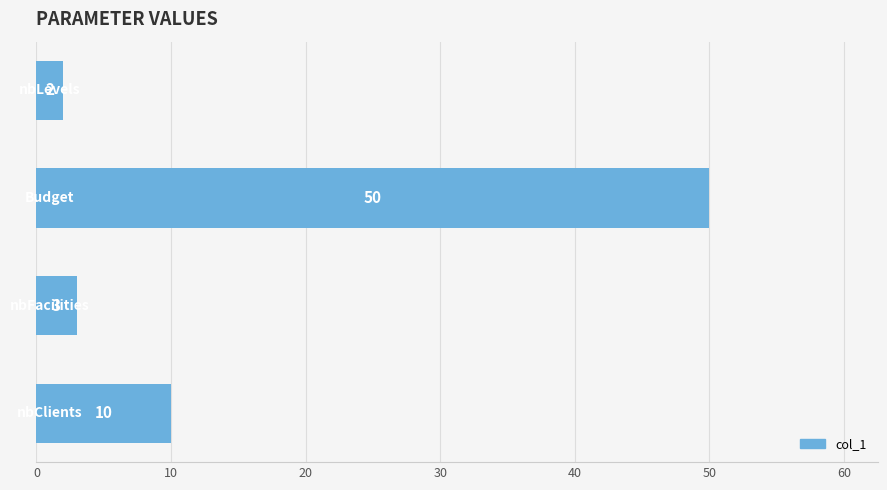

What is the difference between the maximum and minimum values?

48